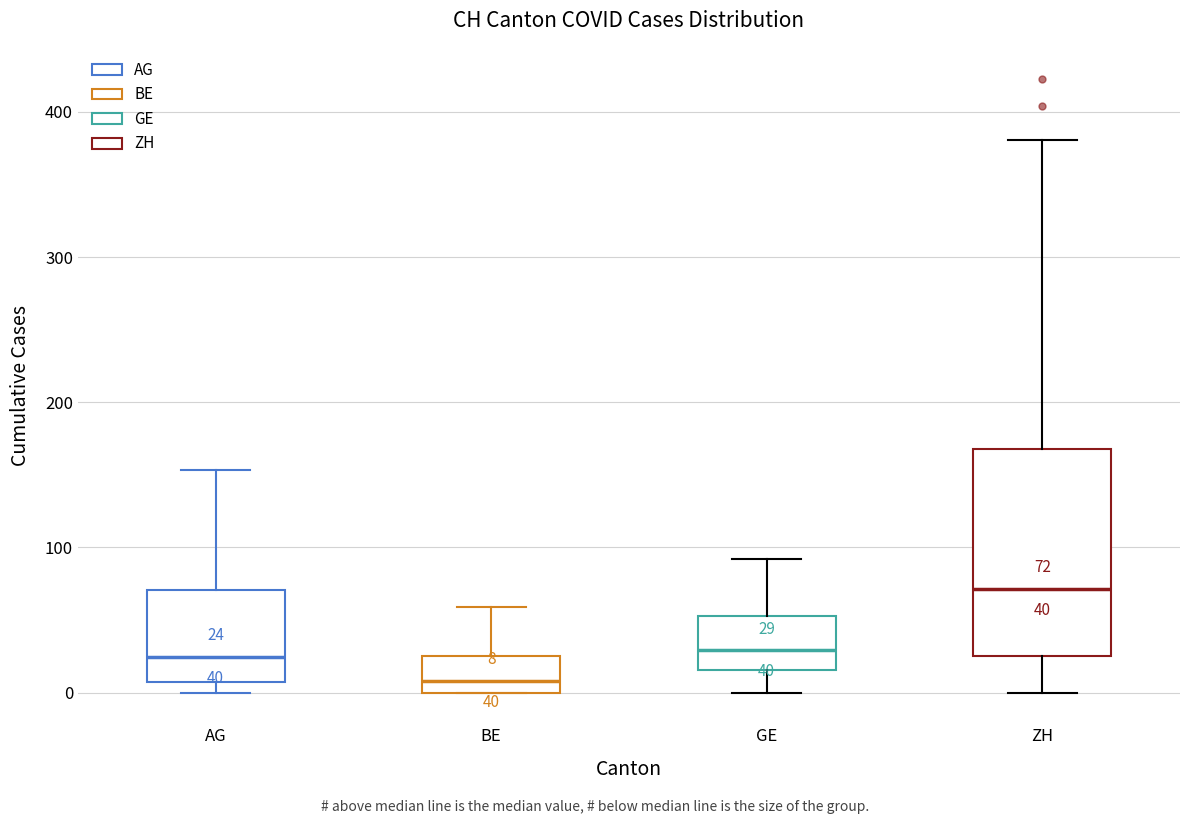

Which box's median line is the highest?

ZH